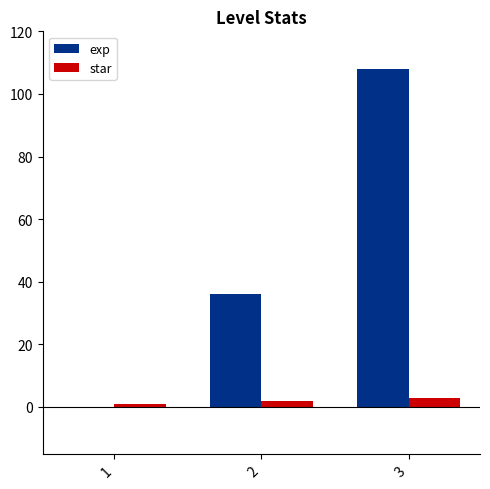

Which series has the largest total across all categories?

exp